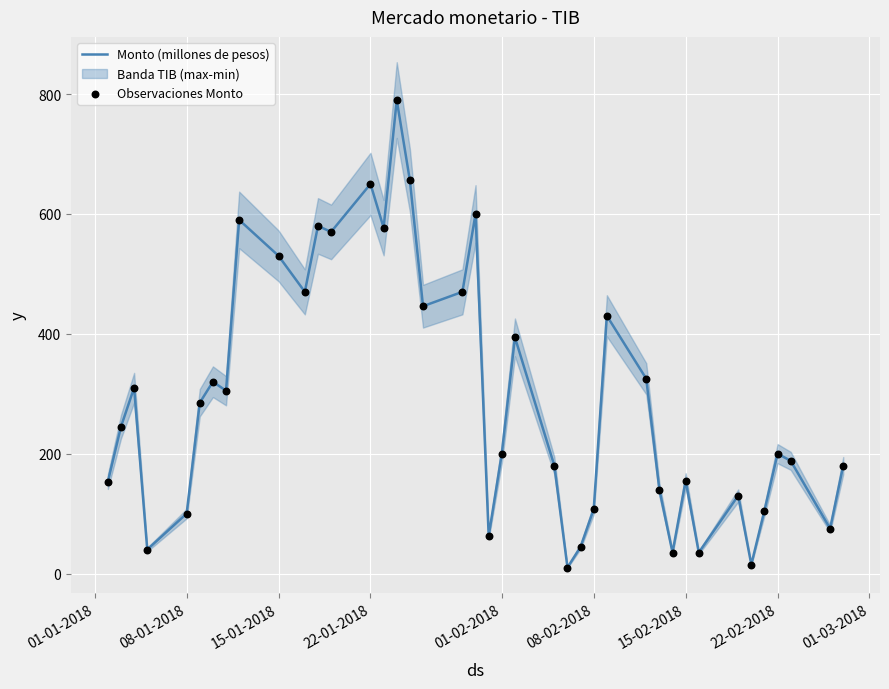

Which series has the largest total across all categories?

Monto (millones de pesos)